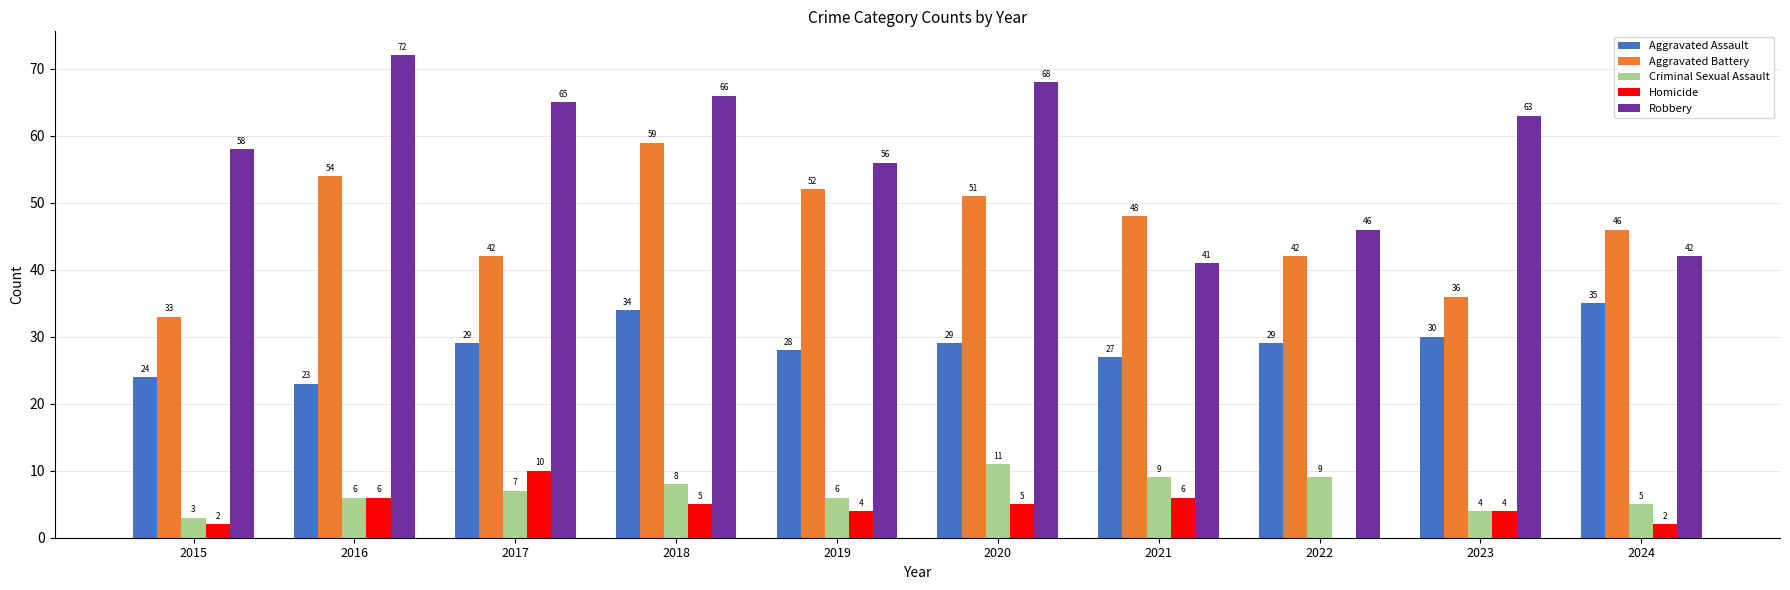

Is the value of Criminal Sexual Assault at 2018 greater than the value of Homicide at 2017?

No